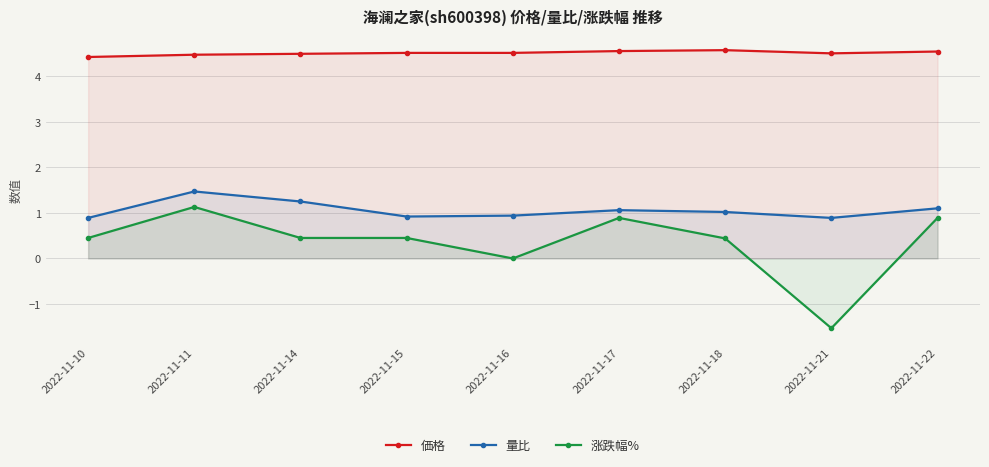

True or false: 量比 and 価格 intersect in this chart.

False